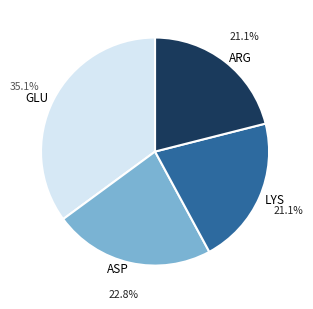

To the nearest percent, what is the combined percentage of LYS and ASP?

44%